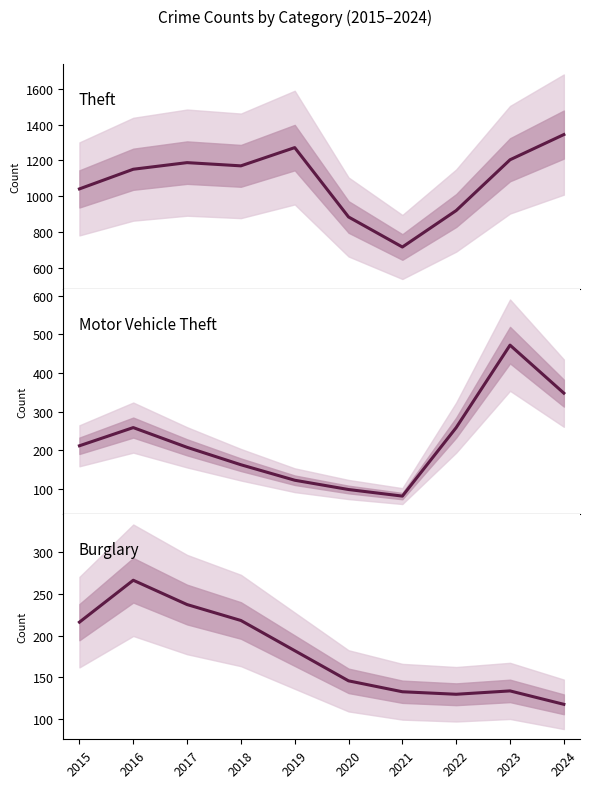

What is the average value of the Motor Vehicle Theft series?

222